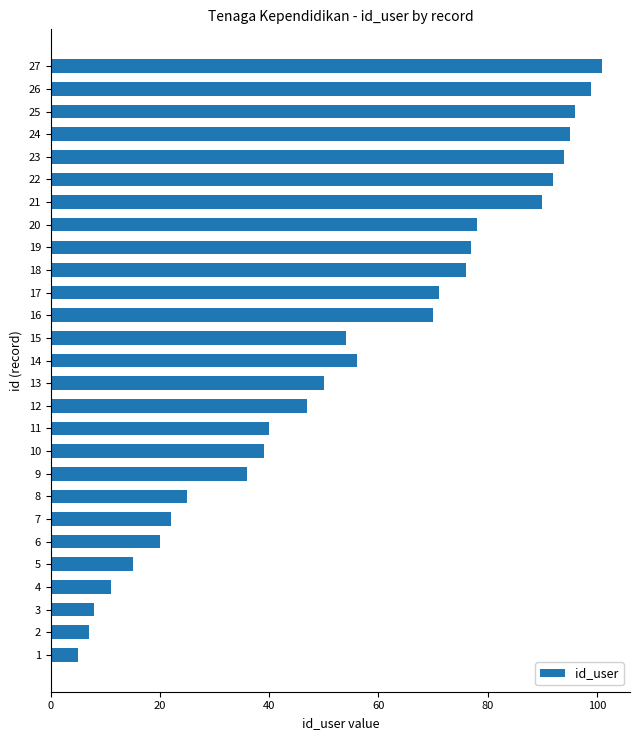

Rank the categories by value from lowest to highest.

1, 2, 3, 4, 5, 6, 7, 8, 9, 10, 11, 12, 13, 15, 14, 16, 17, 18, 19, 20, 21, 22, 23, 24, 25, 26, 27